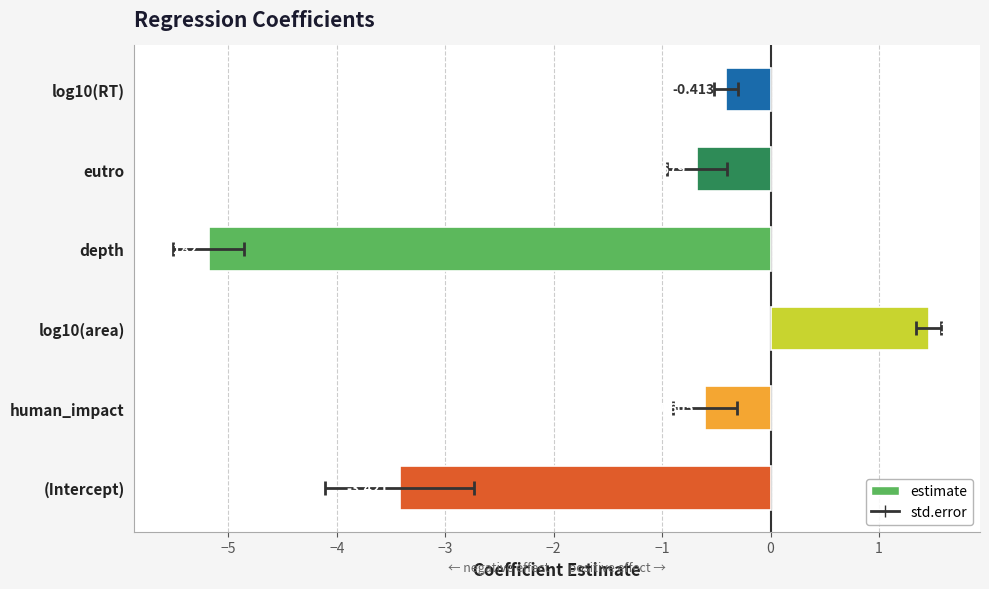

Is it true that the value at eutro is -0.4?

False